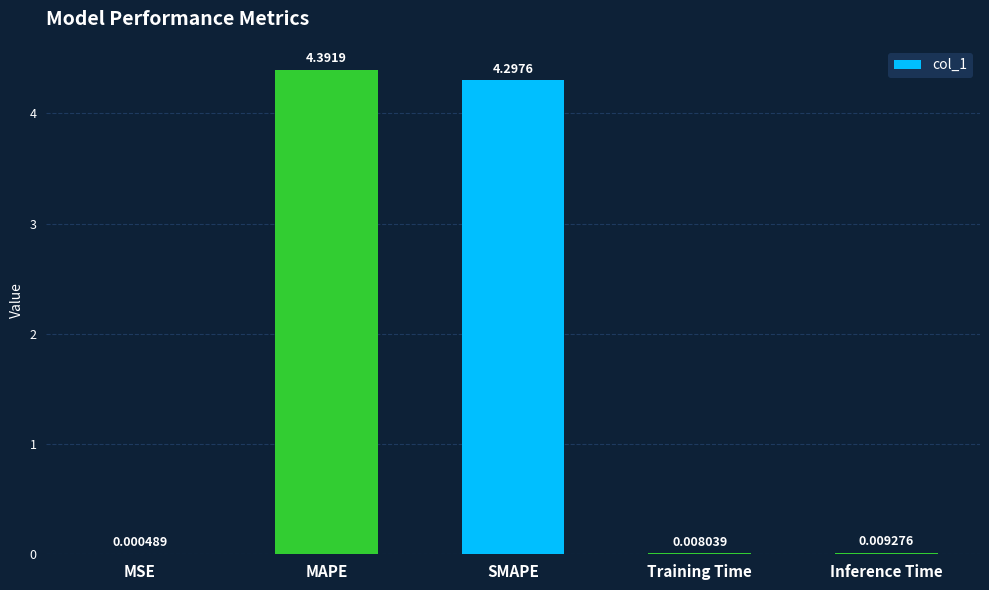

At which category does the chart reach its peak across all series?

MAPE